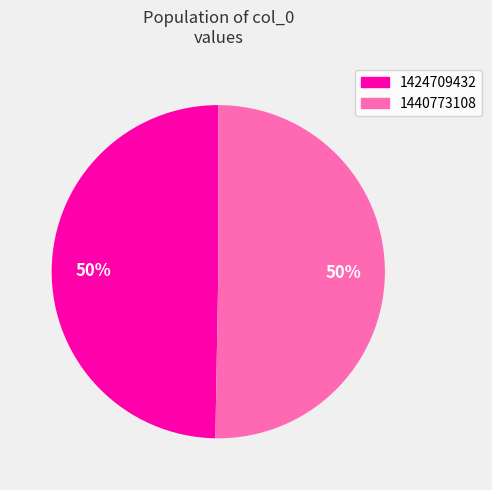

To the nearest percent, what is the average slice percentage?

50%